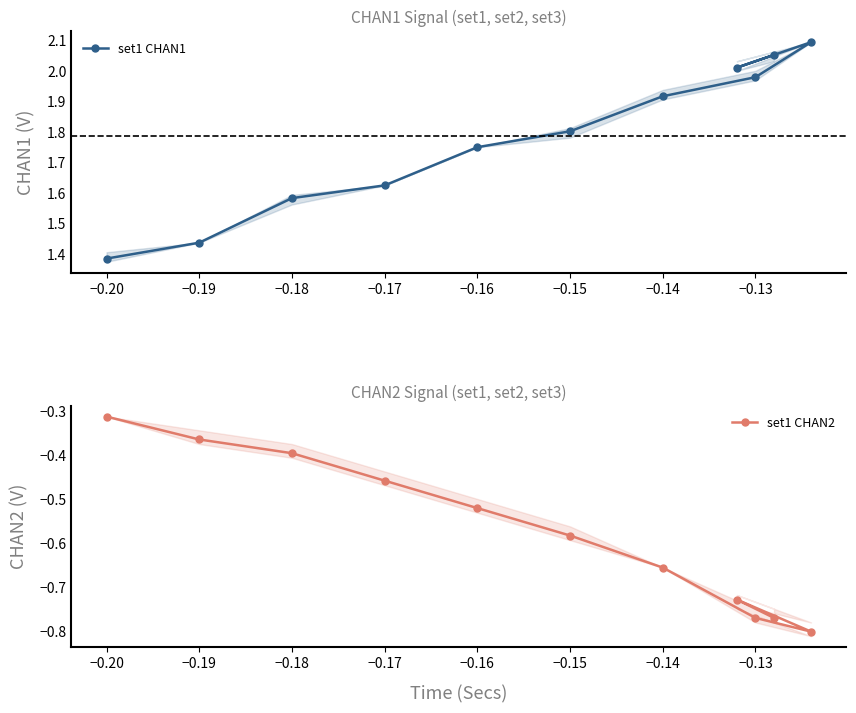

At which label is set1 CHAN2 closest to 0?

−0.20